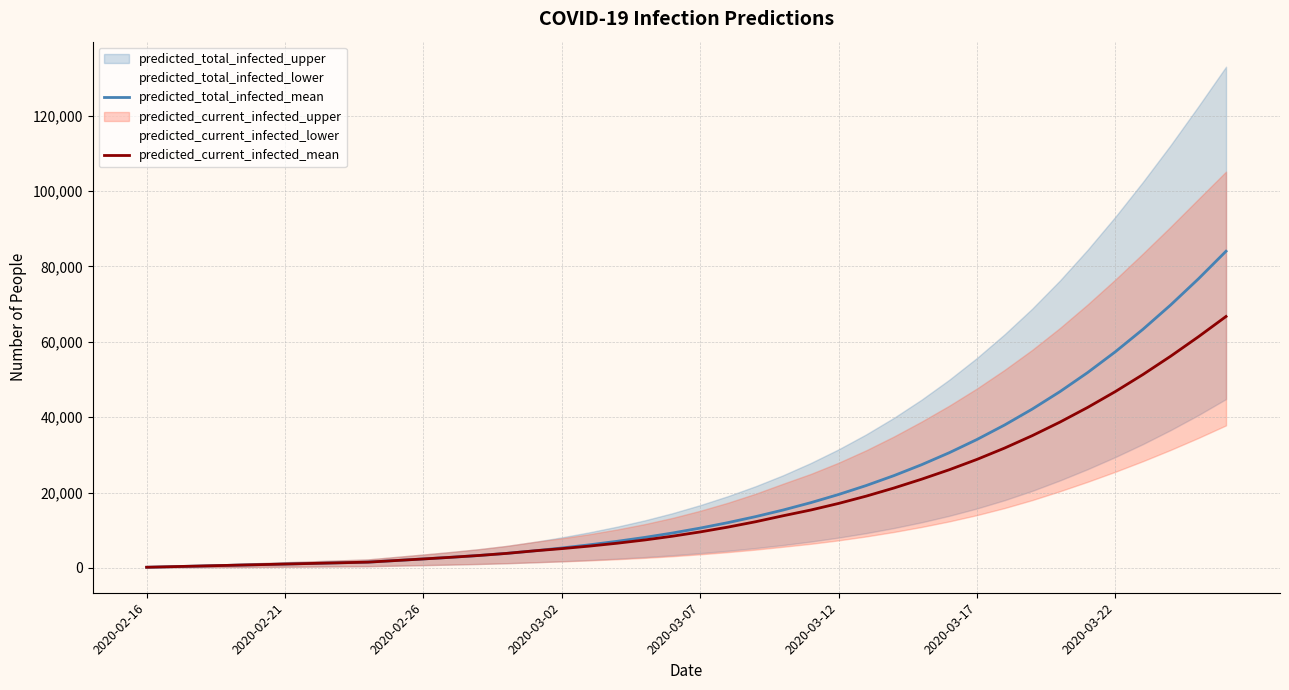

What is the maximum value for predicted_total_infected_mean?

84042